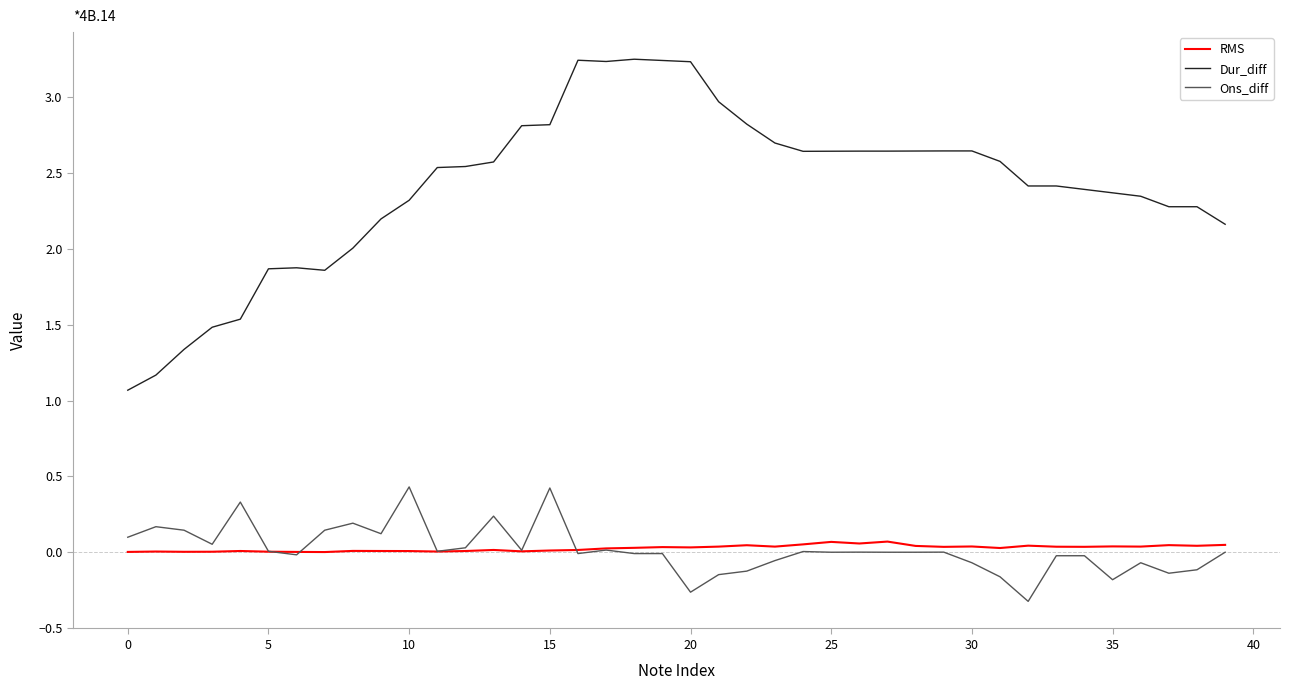

Which series has the largest total across all categories?

Dur_diff